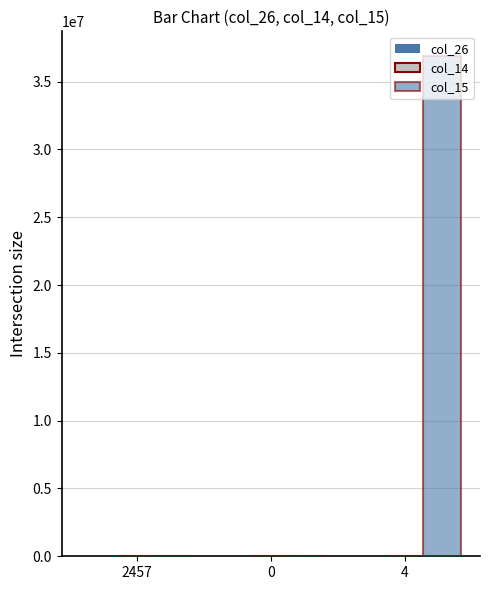

Rank the series at 0 from lowest to highest value.

col_26, col_14, col_15